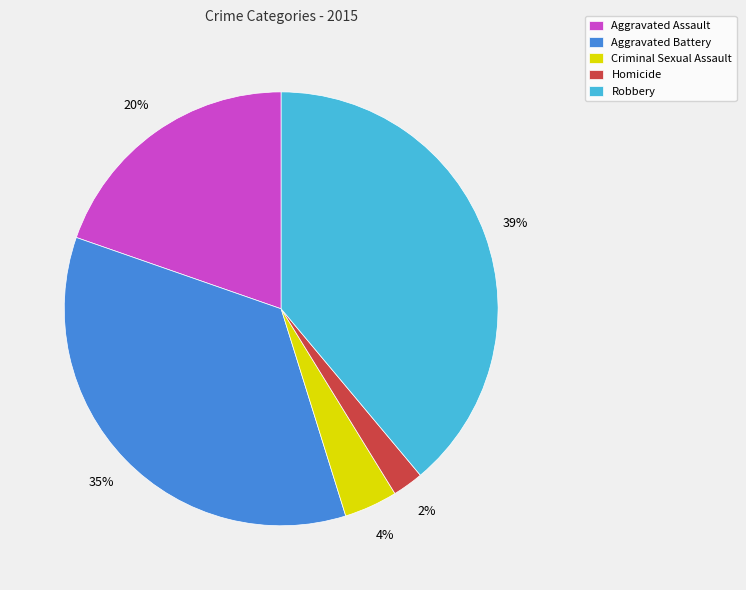

Which category has the smallest portion of the pie?

Homicide